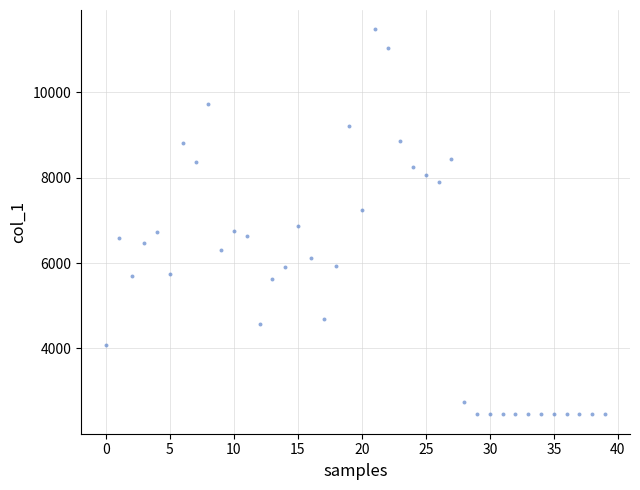

What is the range of Y values (max minus min)?

9027